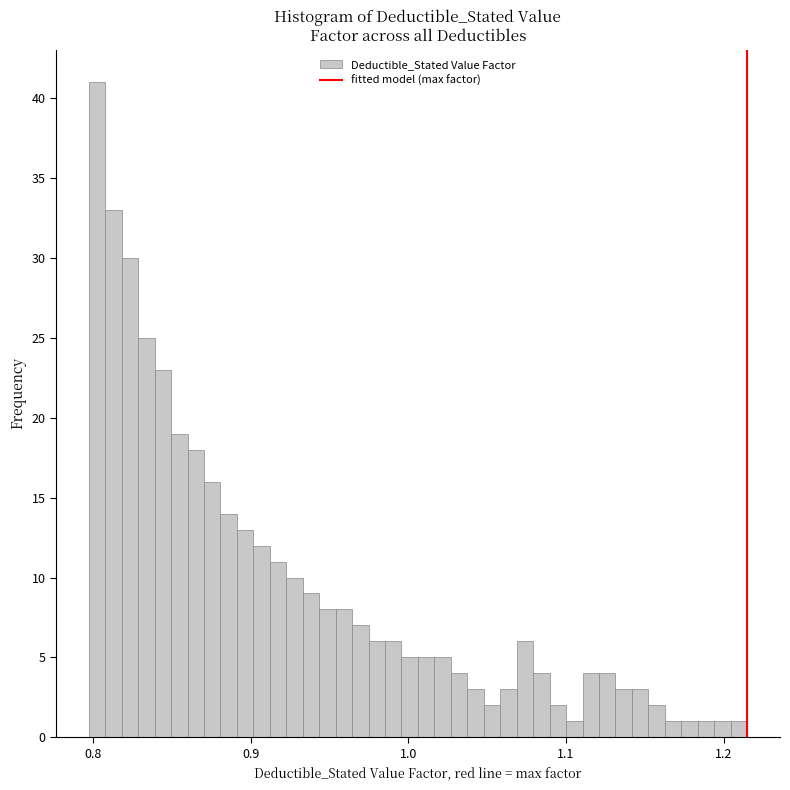

Around what value on the x-axis is the tallest bar? Give the approximate position of its centre, as read against the axis.

0.80